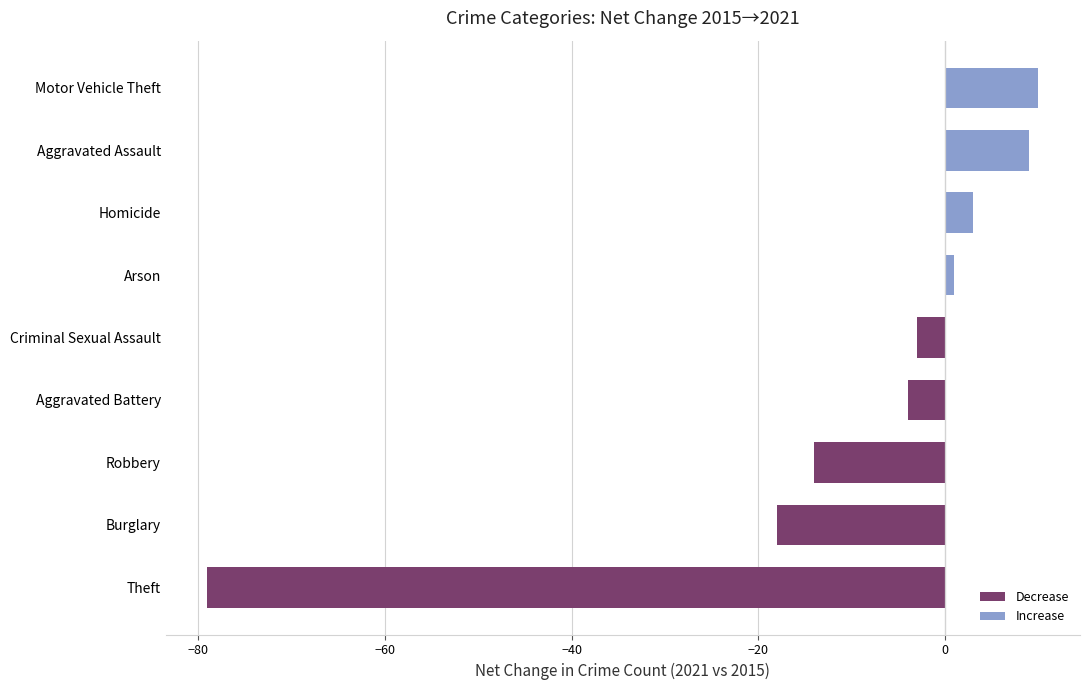

Count the number of values greater than -3.

4